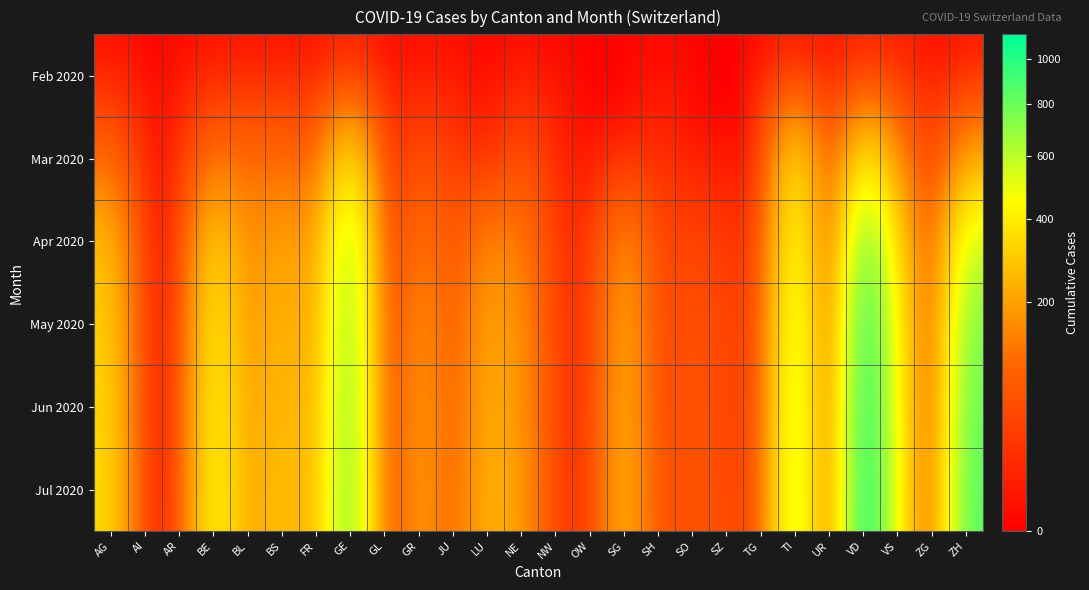

Reading left to right, what are all the values shown in this chart?

Feb 2020: AG=0	AI=0	AR=0	BE=0	BL=1	BS=1	FR=0	GE=3	GL=0	GR=0	JU=1	LU=0	NE=0	NW=0	OW=0	SG=0	SH=0	SO=0	SZ=0	TG=0	TI=0	UR=0	VD=4	VS=6	ZG=0	ZH=0
Mar 2020: AG=94	AI=0	AR=7	BE=112	BL=99	BS=105	FR=77	GE=405	GL=5	GR=58	JU=29	LU=0	NE=59	NW=8	OW=0	SG=0	SH=19	SO=0	SZ=0	TG=0	TI=415	UR=9	VD=420	VS=154	ZG=14	ZH=197
Apr 2020: AG=266	AI=1	AR=11	BE=344	BL=139	BS=219	FR=171	GE=700	GL=7	GR=131	JU=55	LU=155	NE=134	NW=22	OW=12	SG=179	SH=33	SO=47	SZ=25	TG=24	TI=523	UR=16	VD=841	VS=313	ZG=30	ZH=567
May 2020: AG=310	AI=2	AR=18	BE=420	BL=171	BS=260	FR=196	GE=760	GL=8	GR=182	JU=65	LU=214	NE=167	NW=27	OW=14	SG=230	SH=36	SO=62	SZ=39	TG=33	TI=615	UR=19	VD=1025	VS=383	ZG=37	ZH=743
Jun 2020: AG=330	AI=2	AR=19	BE=450	BL=185	BS=275	FR=210	GE=790	GL=8	GR=200	JU=70	LU=240	NE=179	NW=28	OW=15	SG=248	SH=38	SO=67	SZ=42	TG=35	TI=645	UR=20	VD=1080	VS=400	ZG=39	ZH=810
Jul 2020: AG=345	AI=3	AR=21	BE=475	BL=195	BS=285	FR=222	GE=815	GL=9	GR=212	JU=74	LU=258	NE=187	NW=30	OW=16	SG=262	SH=40	SO=71	SZ=44	TG=37	TI=670	UR=21	VD=1120	VS=415	ZG=41	ZH=860